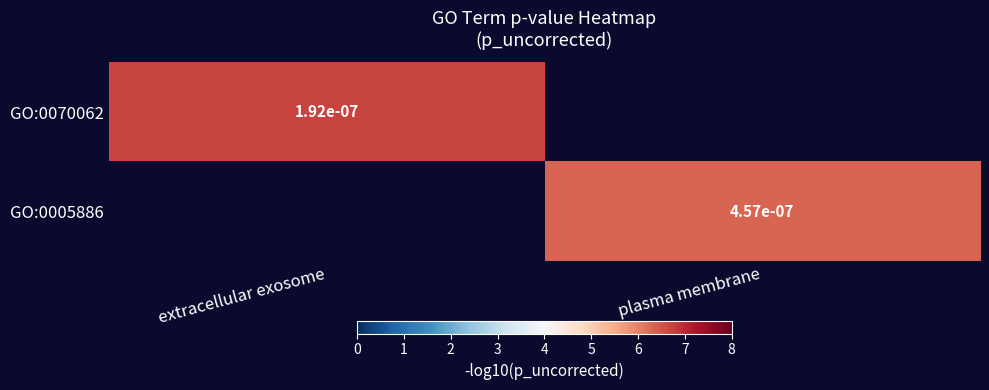

What is the highest value of the GO:0070062 series?

6.7